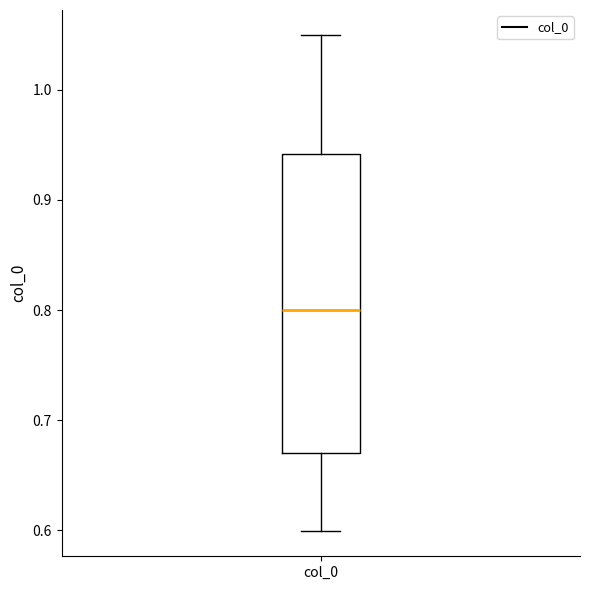

Where does the upper whisker of the box for col_0 end on the y-axis? The values are not printed on the chart, so give them approximately, as read against the axis.

1.05